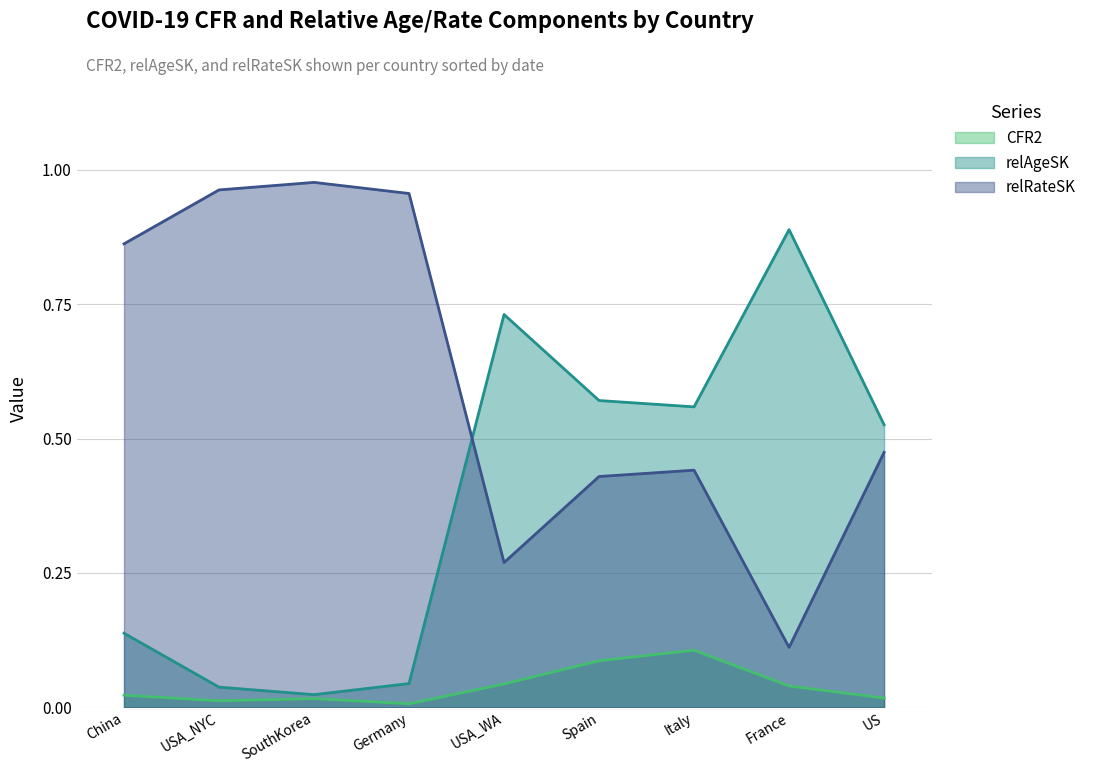

Rank the series at SouthKorea from lowest to highest value.

CFR2, relAgeSK, relRateSK